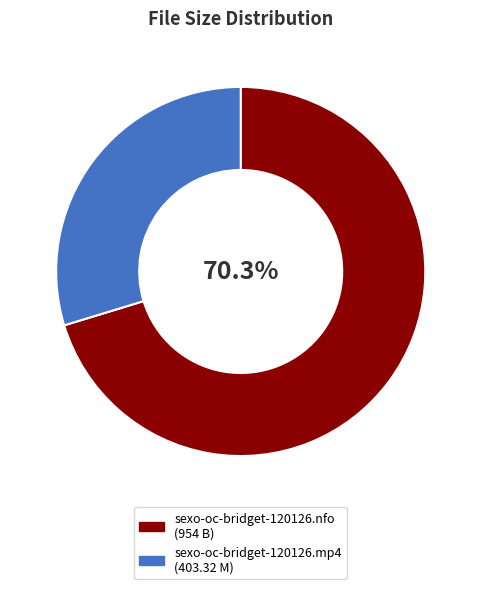

To the nearest percent, what is the difference between the sexo-oc-bridget-120126.mp4 and sexo-oc-bridget-120126.nfo slice percentages?

41%